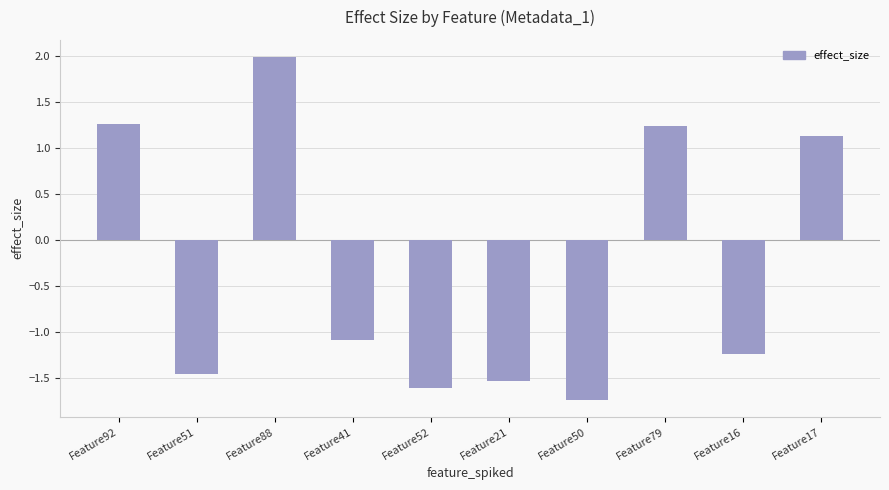

What is the difference between the second highest and minimum values?

3.0